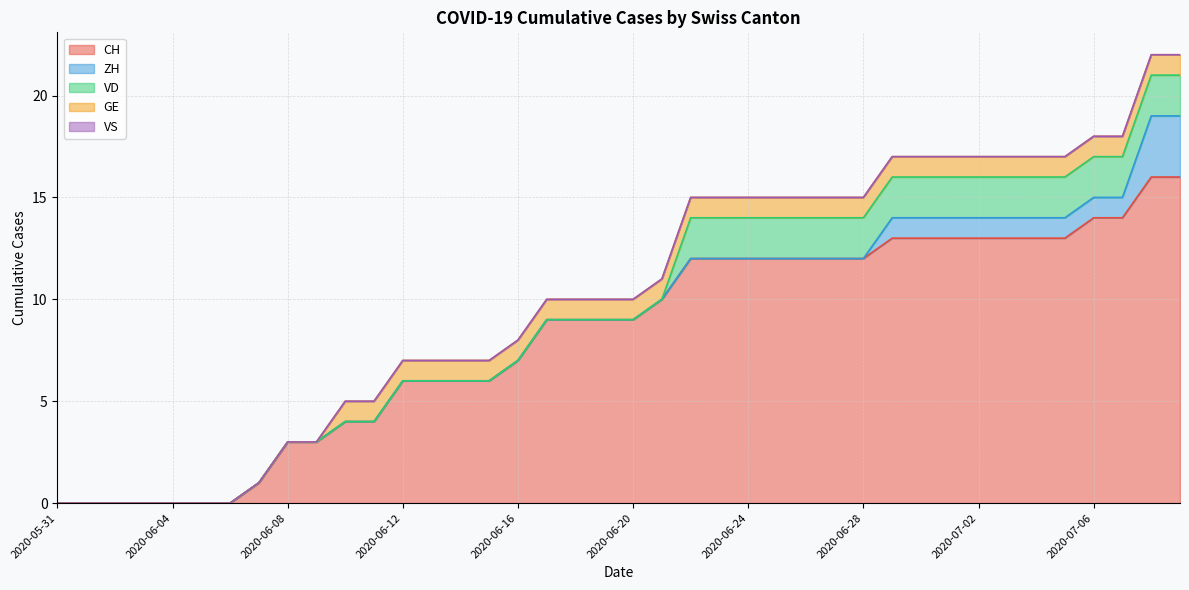

What are all the series names shown in the legend?

CH, ZH, VD, GE, VS